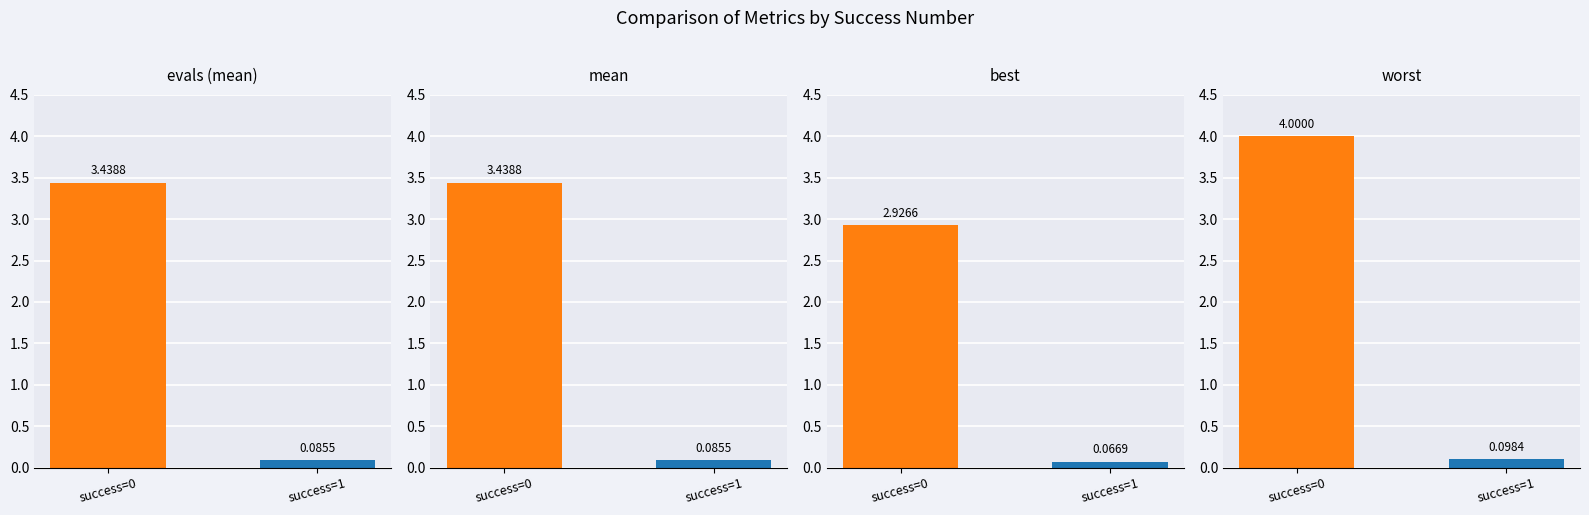

True or false: mean has a value of 5.9 at success=0.

False